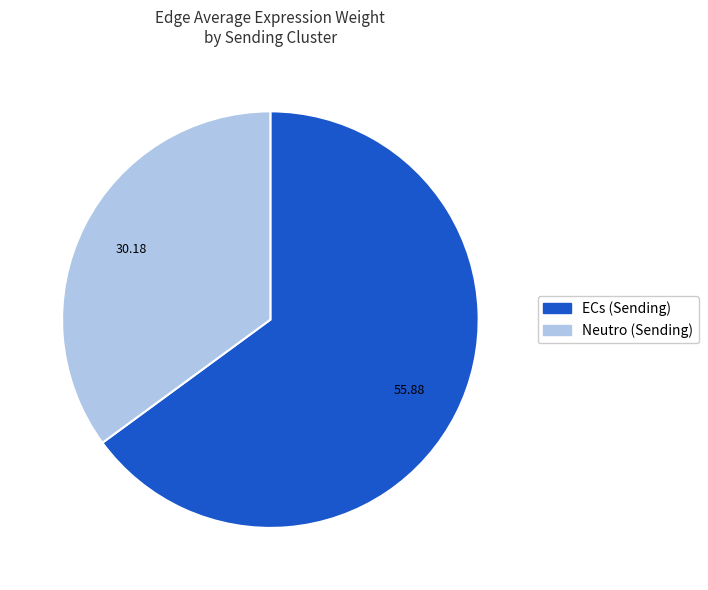

Does any single category account for the majority?

Yes